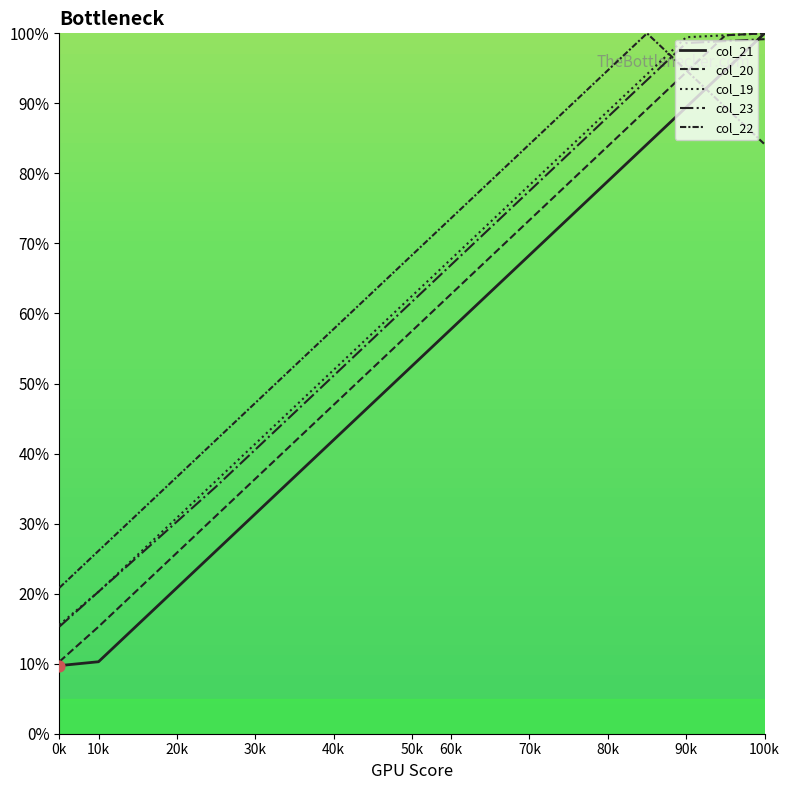

How many lines are shown in the chart?

5